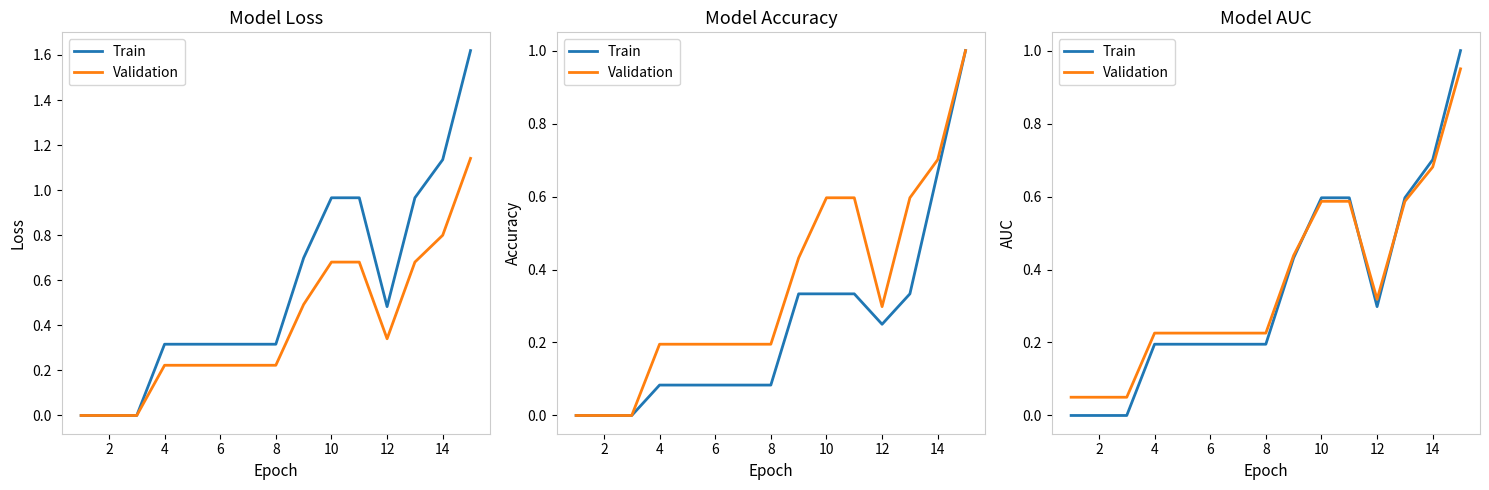

Is the value of Validation at 14 greater than the value of Train at 4?

Yes